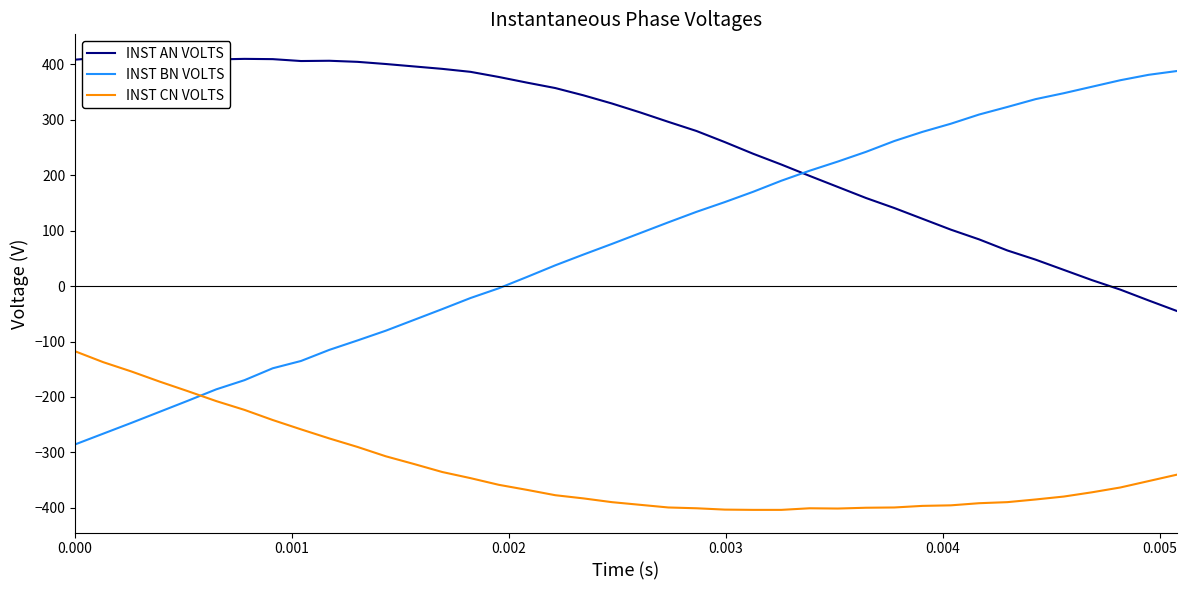

List the series in order of their overall mean, lowest first.

INST CN VOLTS, INST BN VOLTS, INST AN VOLTS